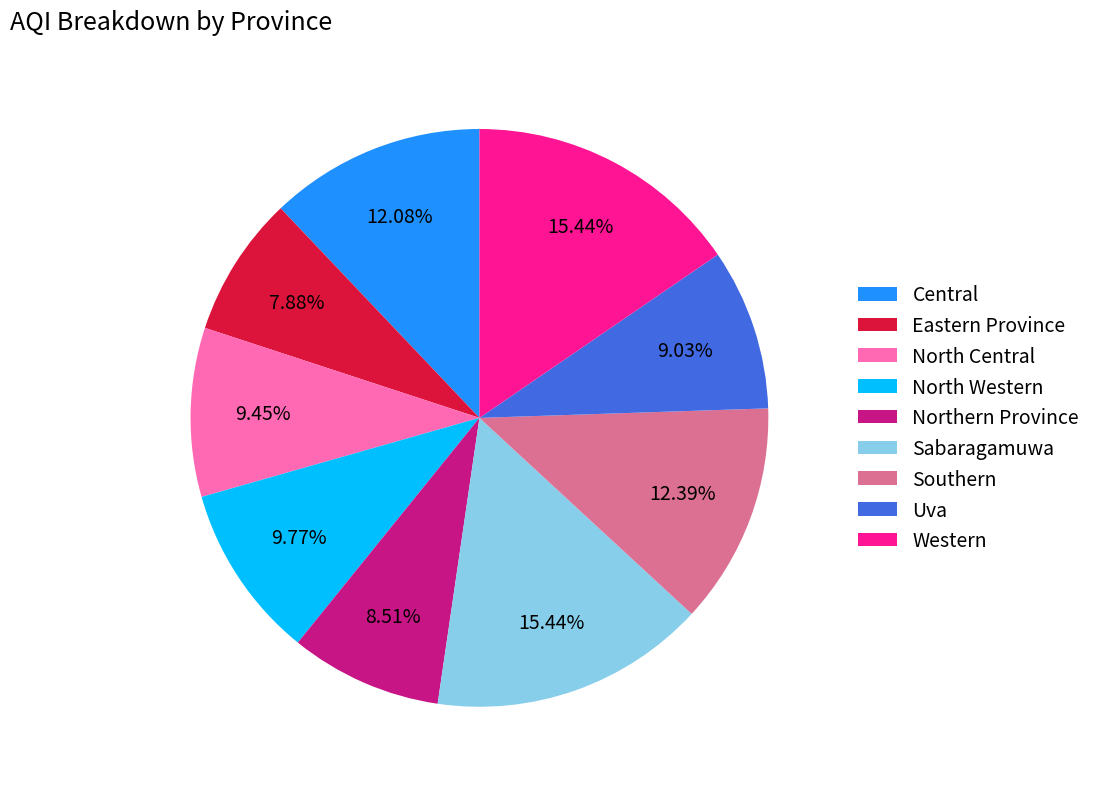

Does North Western account for over 50% of the chart?

No